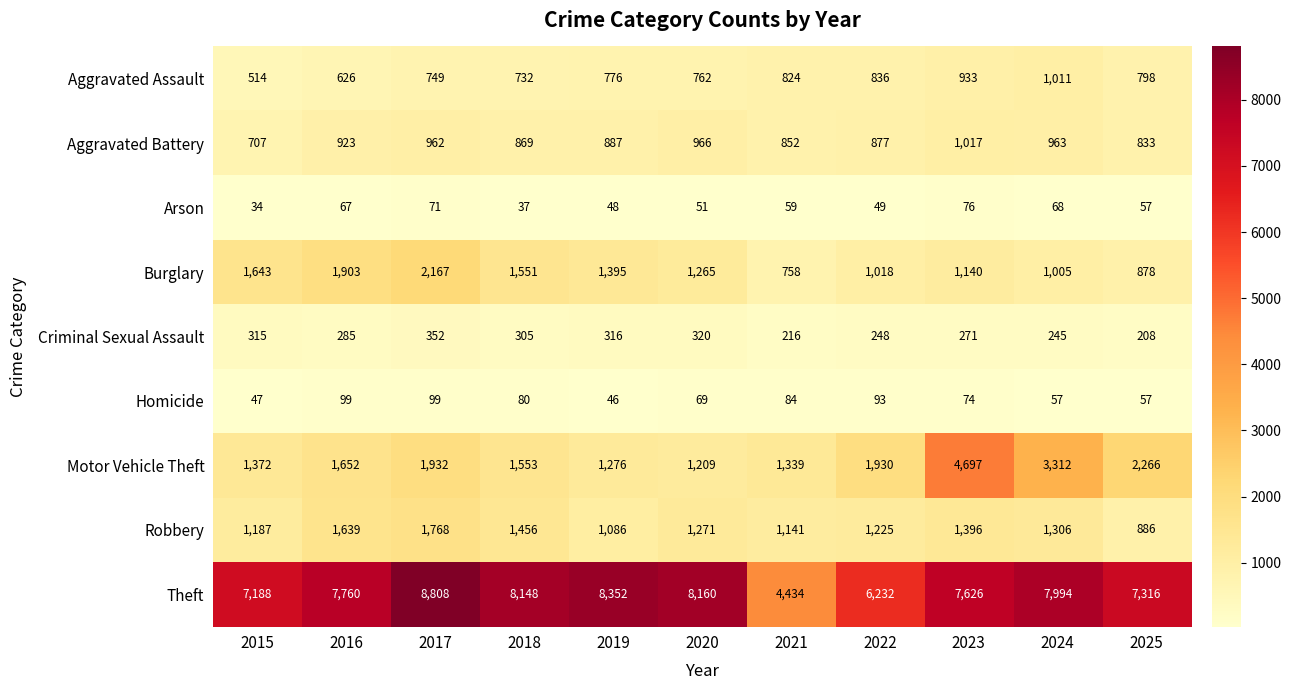

At 2021, list the series in order from largest to smallest.

Theft, Motor Vehicle Theft, Robbery, Aggravated Battery, Aggravated Assault, Burglary, Criminal Sexual Assault, Homicide, Arson